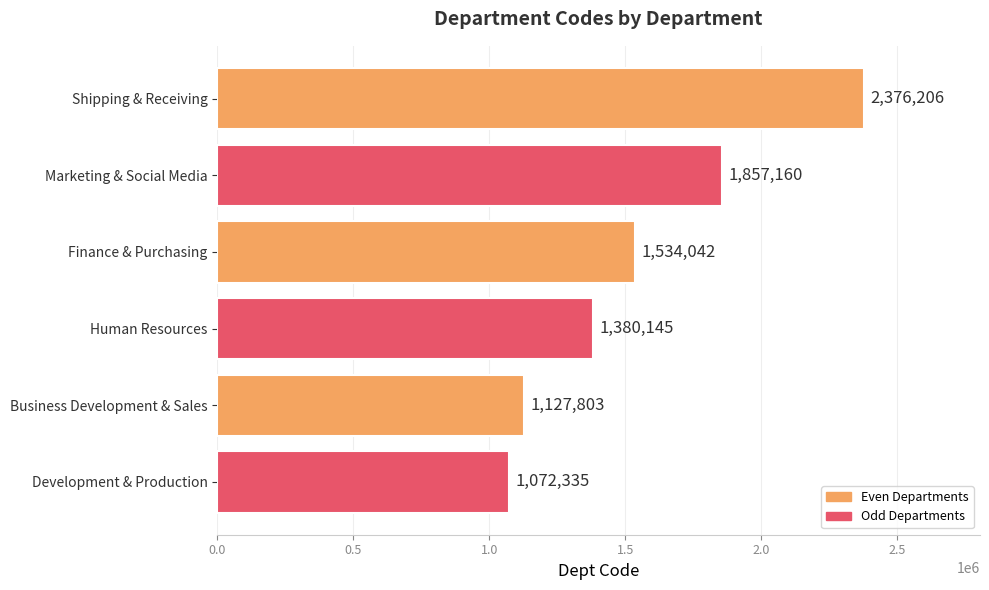

Reading top to bottom, extract all data points from this chart.

2376206	1857160	1534042	1380145	1127803	1072335